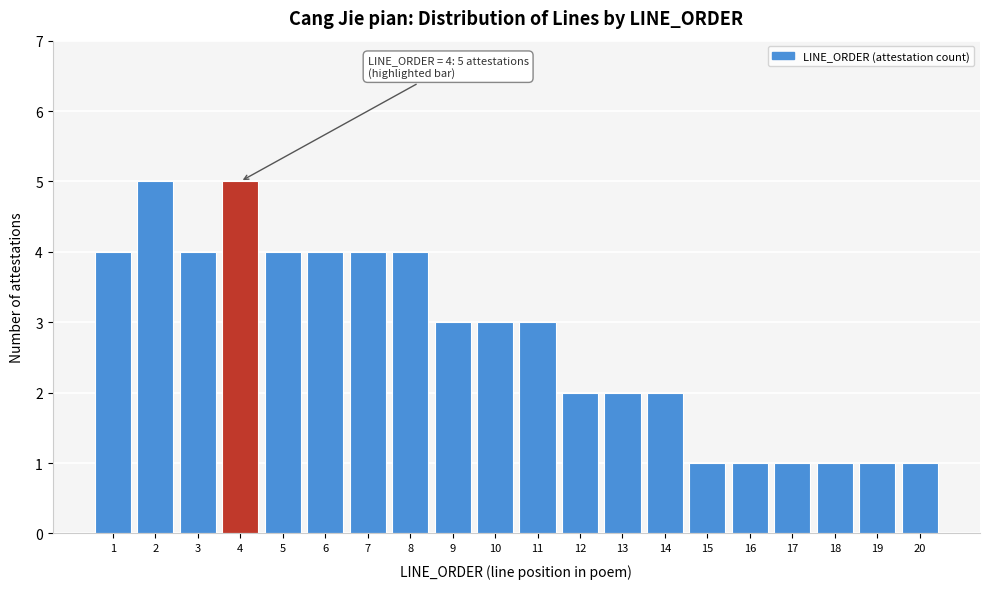

Reading right to left, what are all the values shown in this chart?

20=1	19=1	18=1	17=1	16=1	15=1	14=2	13=2	12=2	11=3	10=3	9=3	8=4	7=4	6=4	5=4	4=5	3=4	2=5	1=4